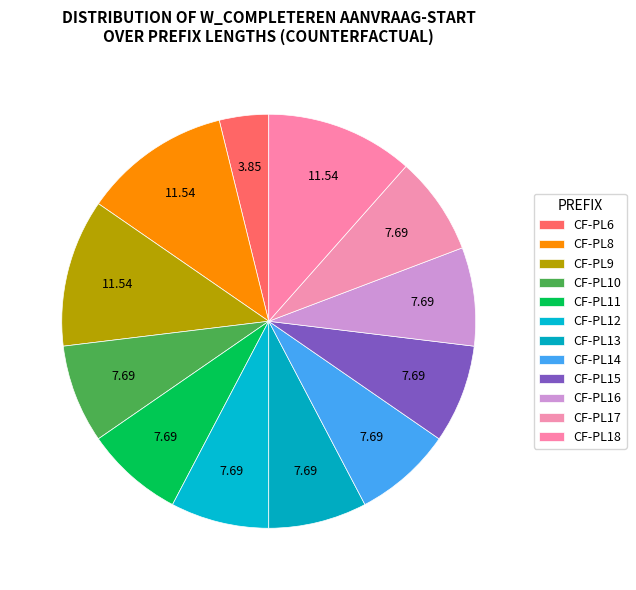

How many segments does this pie chart have?

12